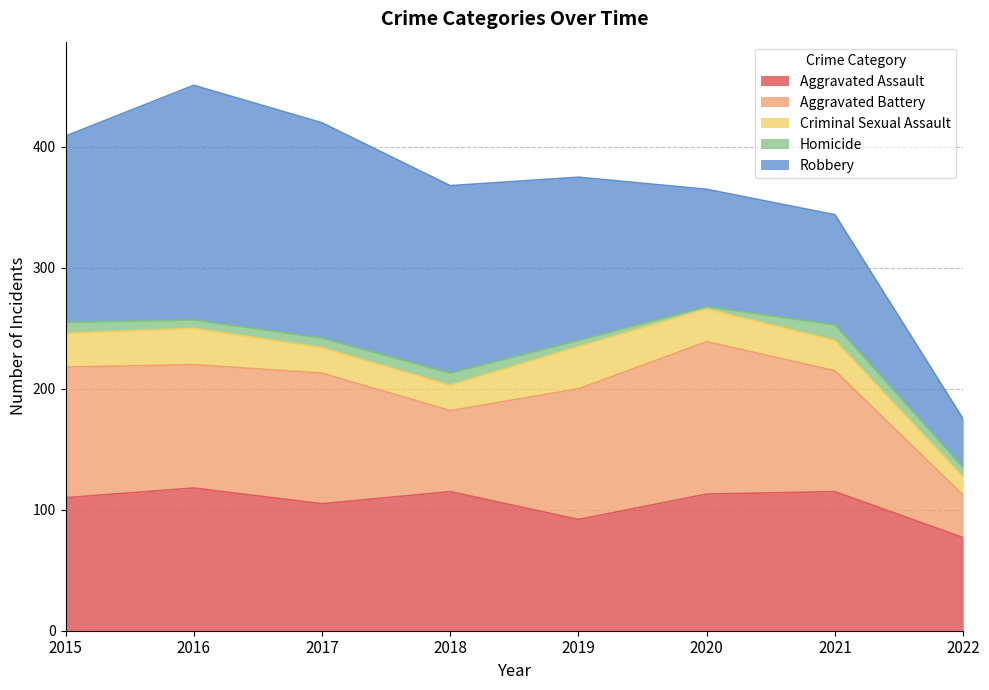

What is the spread (max minus min) of values at 2017?

170